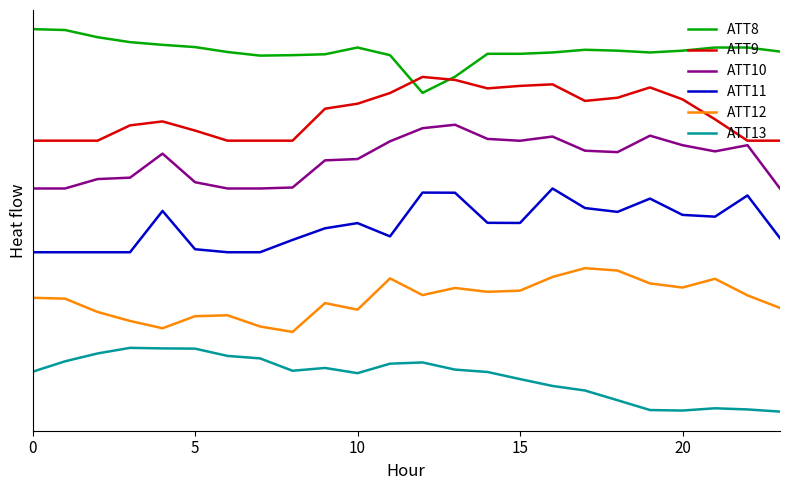

Is this an area chart (filled region under the line)?

No